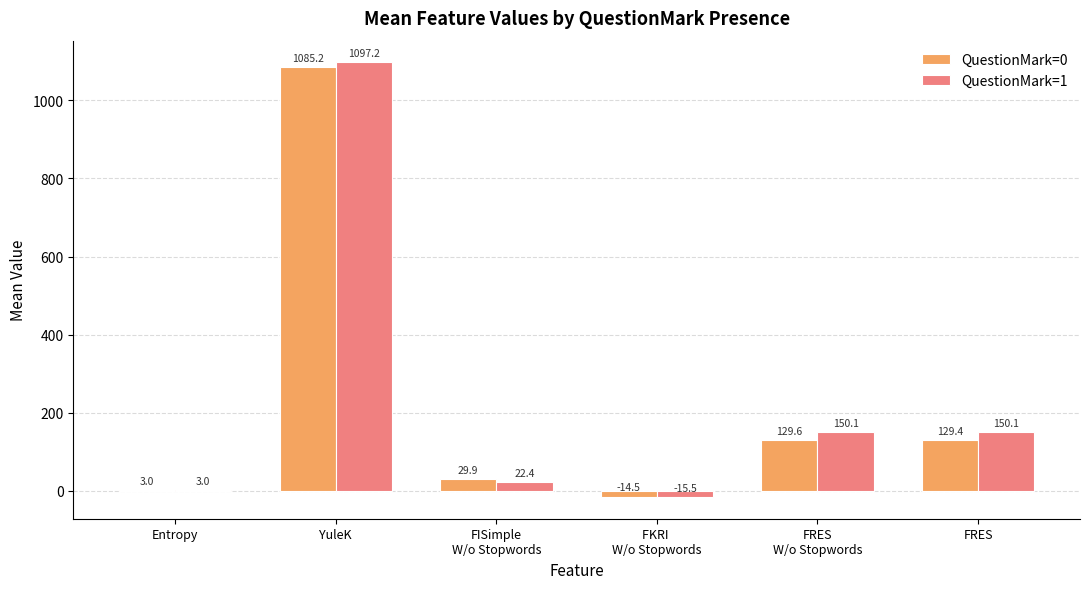

What is the total value across all series at FRES?

279.5